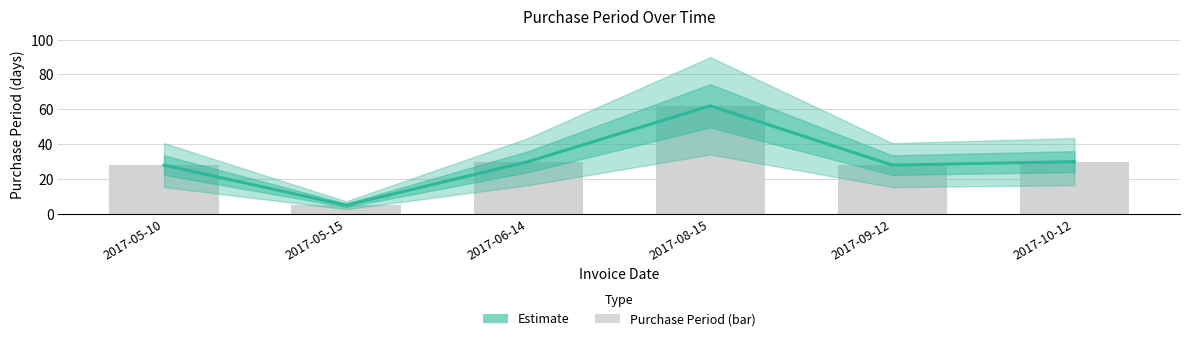

What is the sum of all values?

183